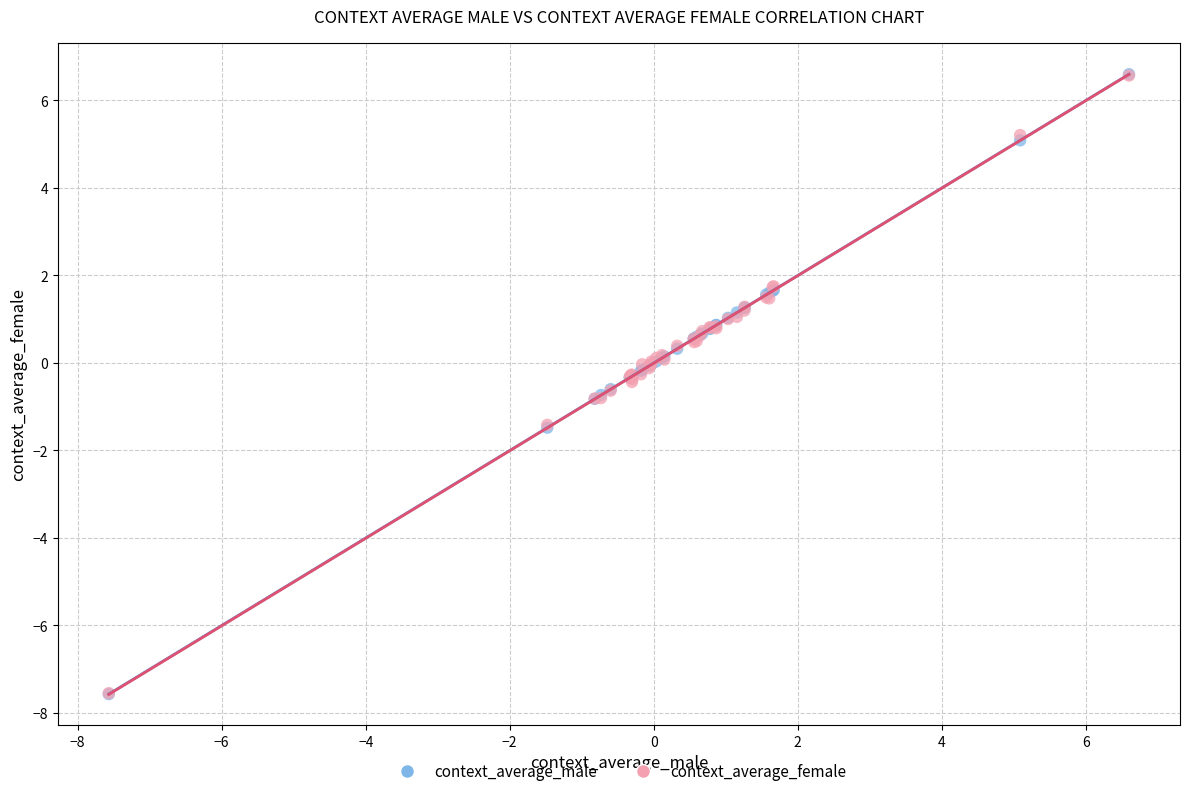

What are all the series names shown in the legend?

context_average_male, context_average_female